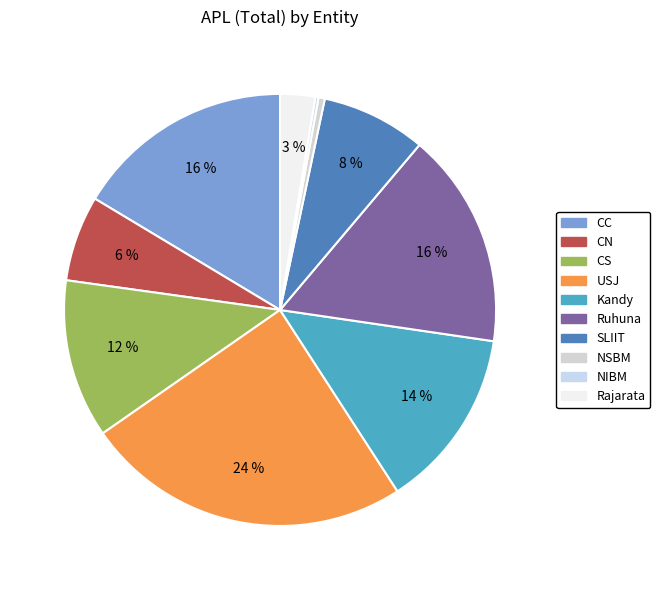

How many slices are in this pie chart?

10